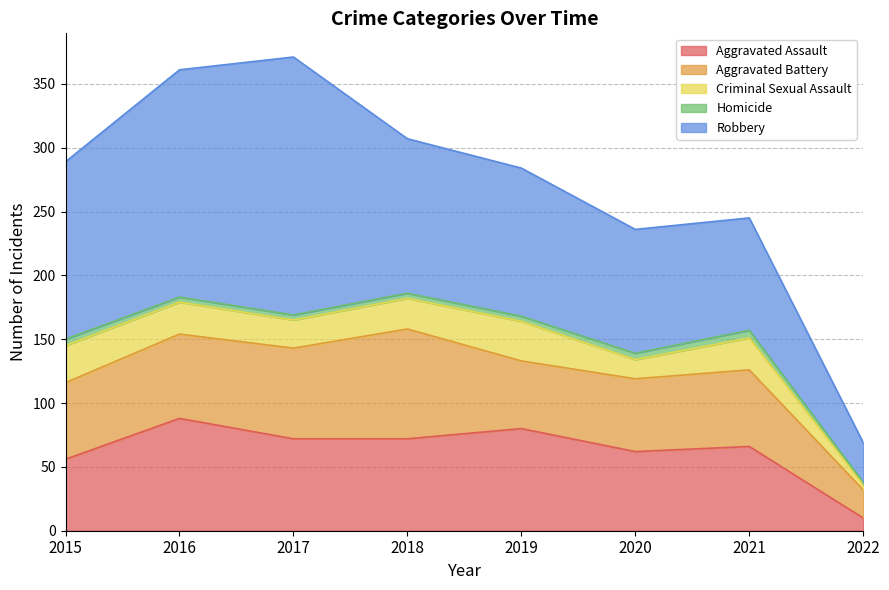

At how many categories does at least one series exceed 98?

5